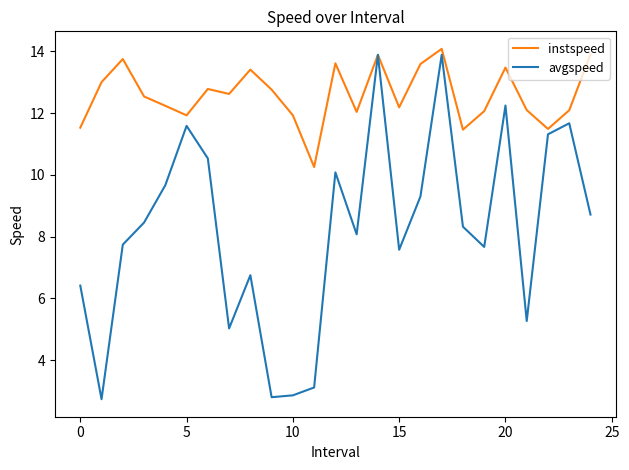

Rank the series by their average value, from lowest to highest.

avgspeed, instspeed